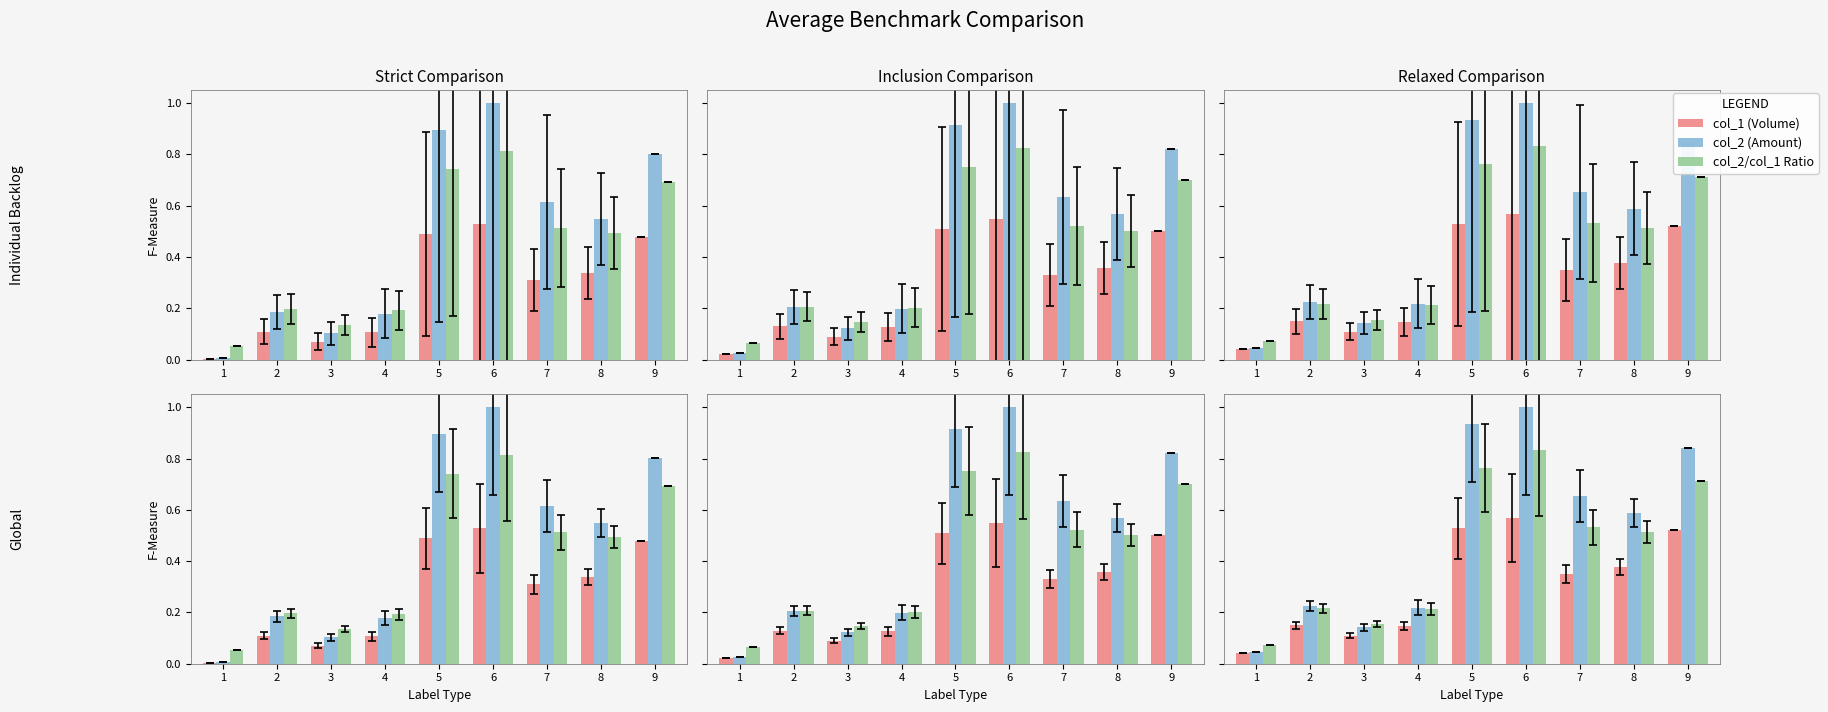

What are all the series names shown in the legend?

col_1 (Volume), col_2 (Amount), col_2/col_1 Ratio